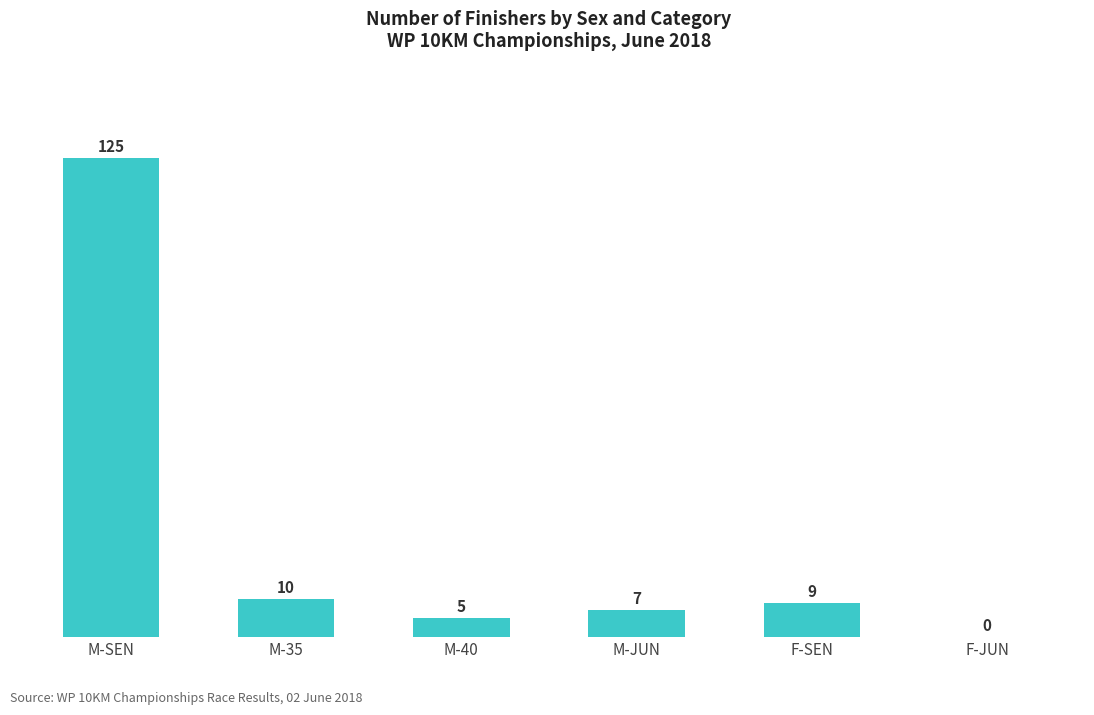

What is the ratio of the value at M-35 to the value at M-SEN?

0.1